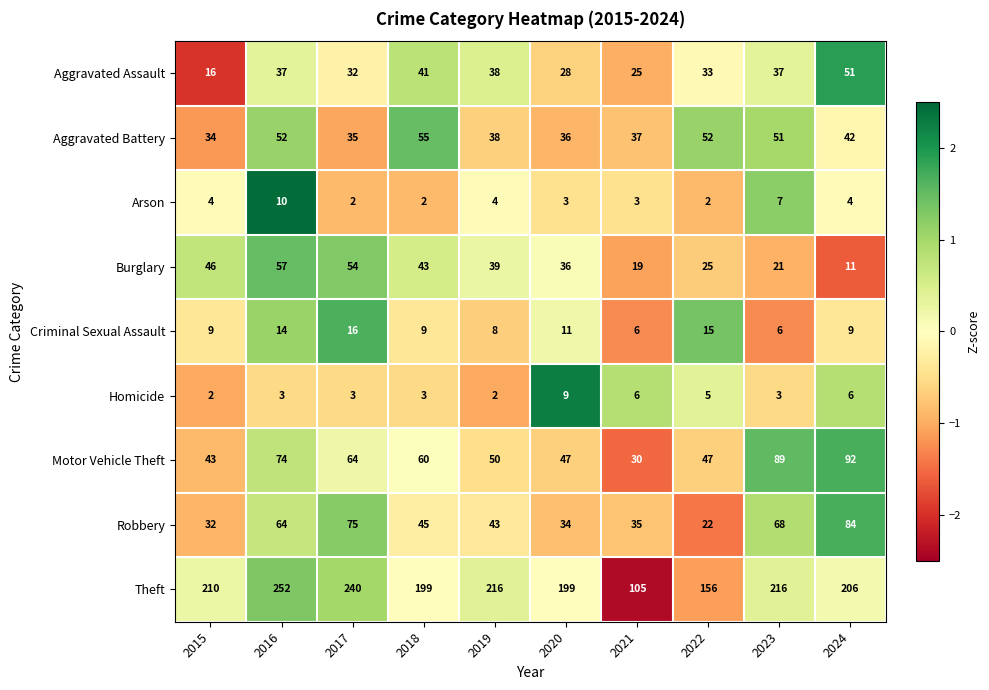

Count the number of categories in the chart.

10